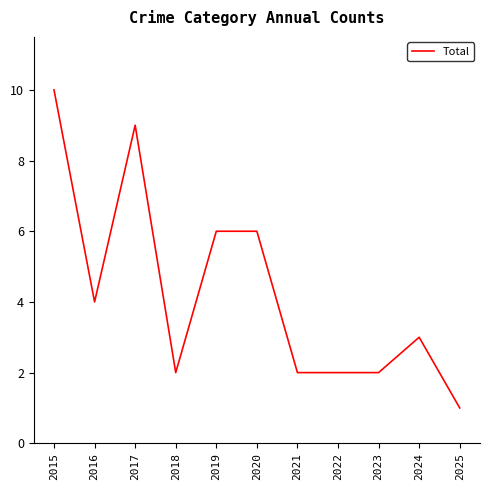

At which category does the data reach its first local peak?

2017